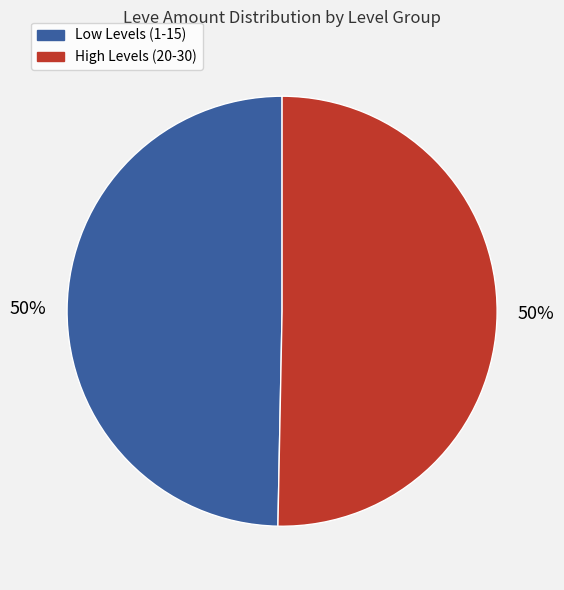

To the nearest percent, what is the average slice percentage?

50%